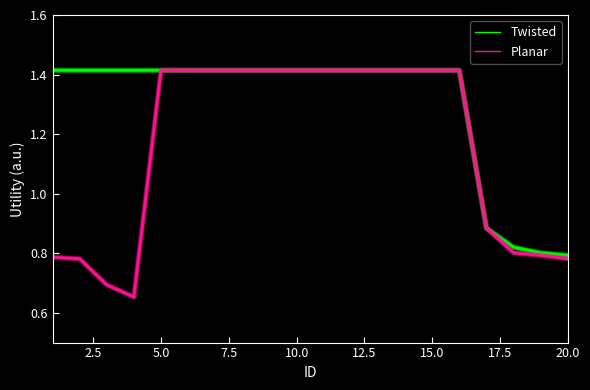

Which series has the largest range (max minus min)?

Planar